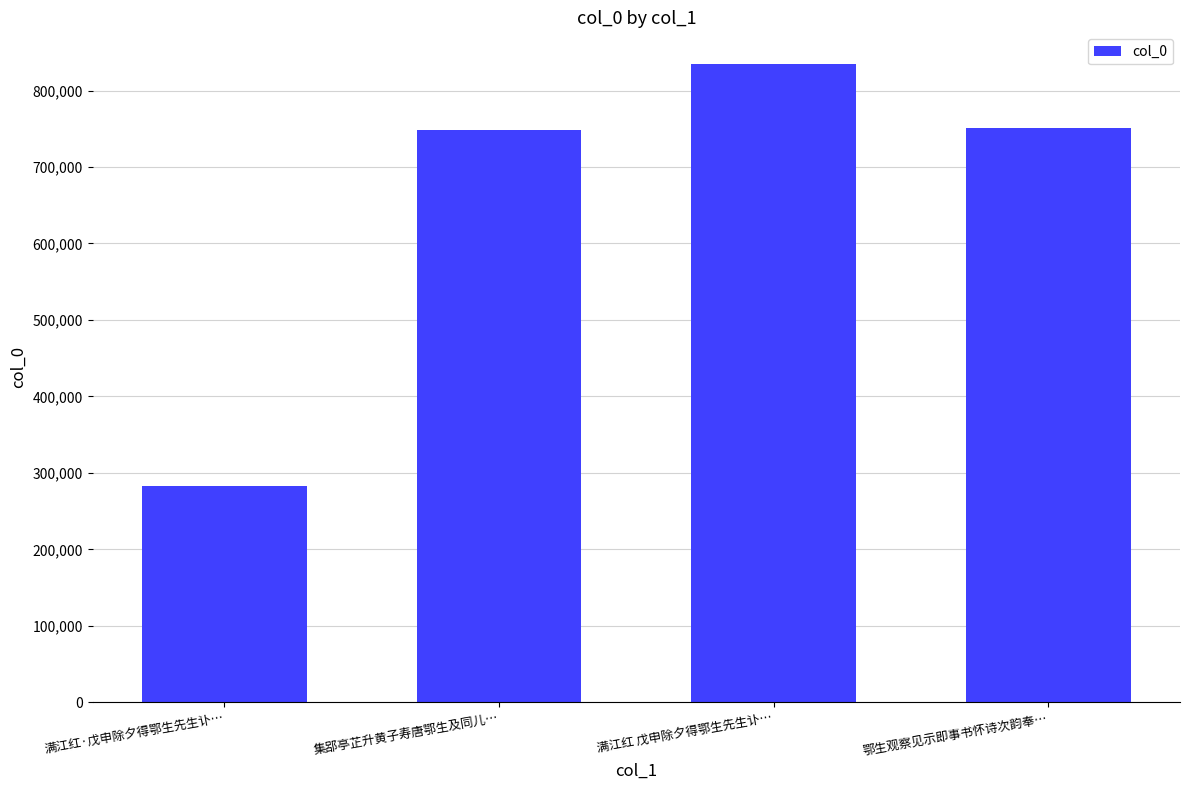

How many distinct data groups are displayed?

1